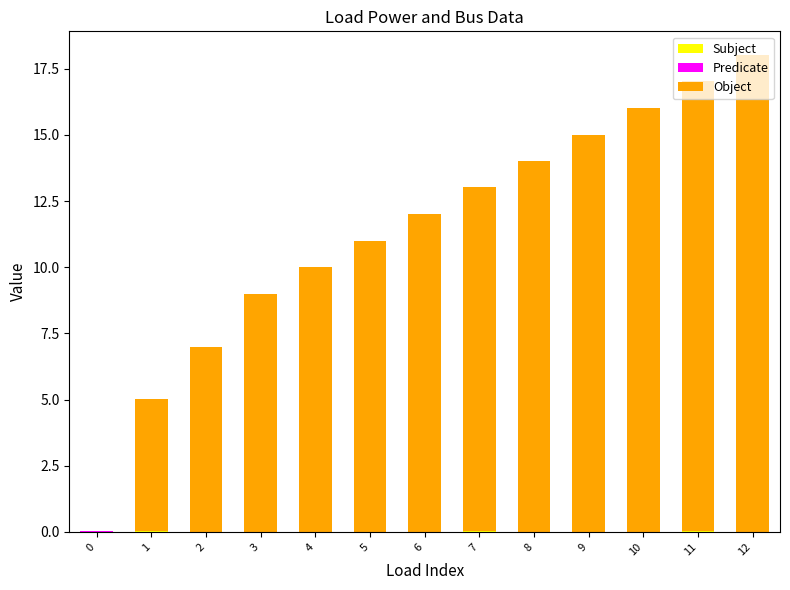

How many distinct data groups are displayed?

3